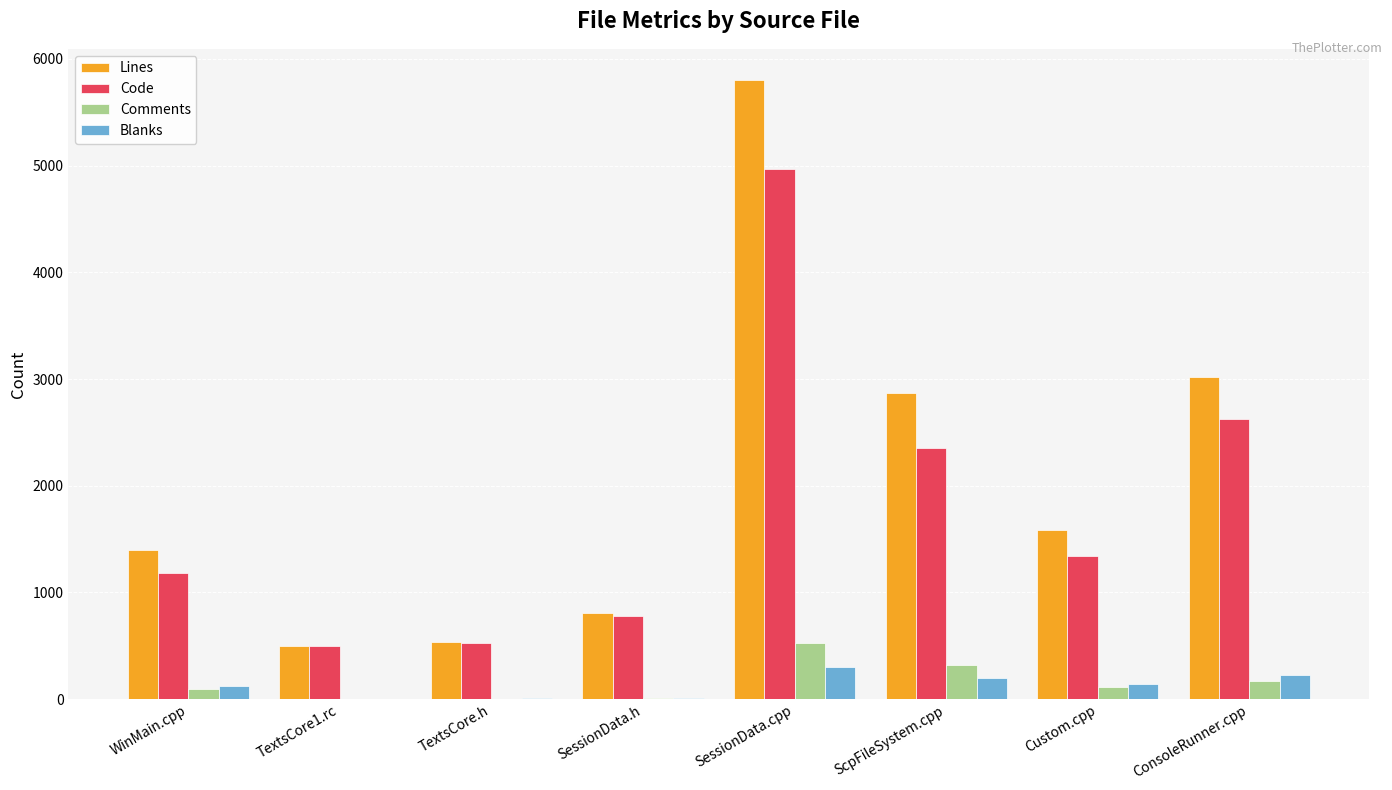

What is the difference between the Lines values at SessionData.cpp and ConsoleRunner.cpp?

2784